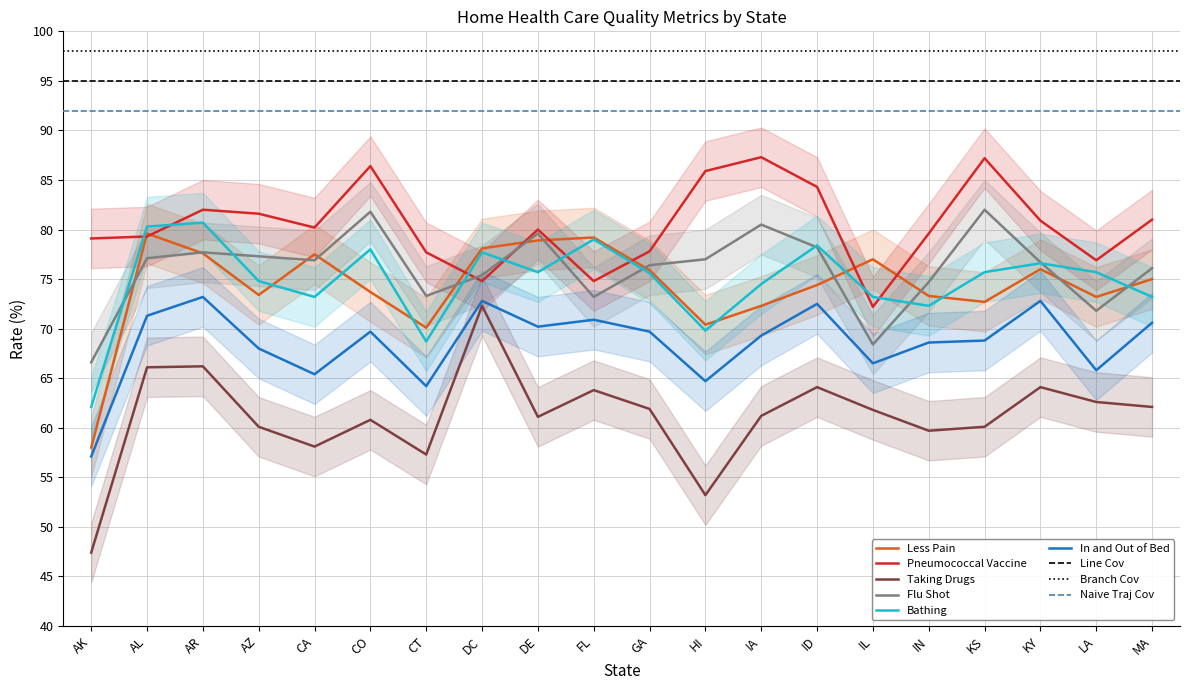

What is the label of the 1st point from the right?

MA